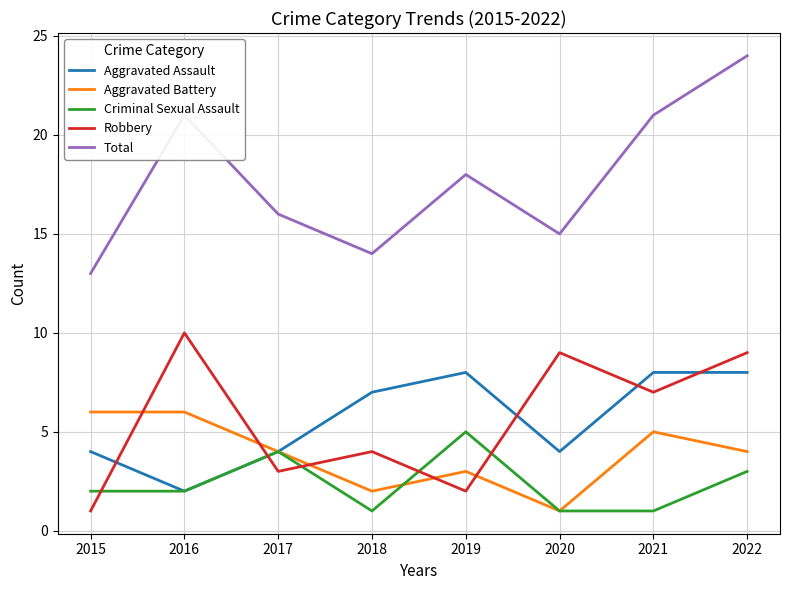

At which label does Aggravated Battery first exceed 4?

2015